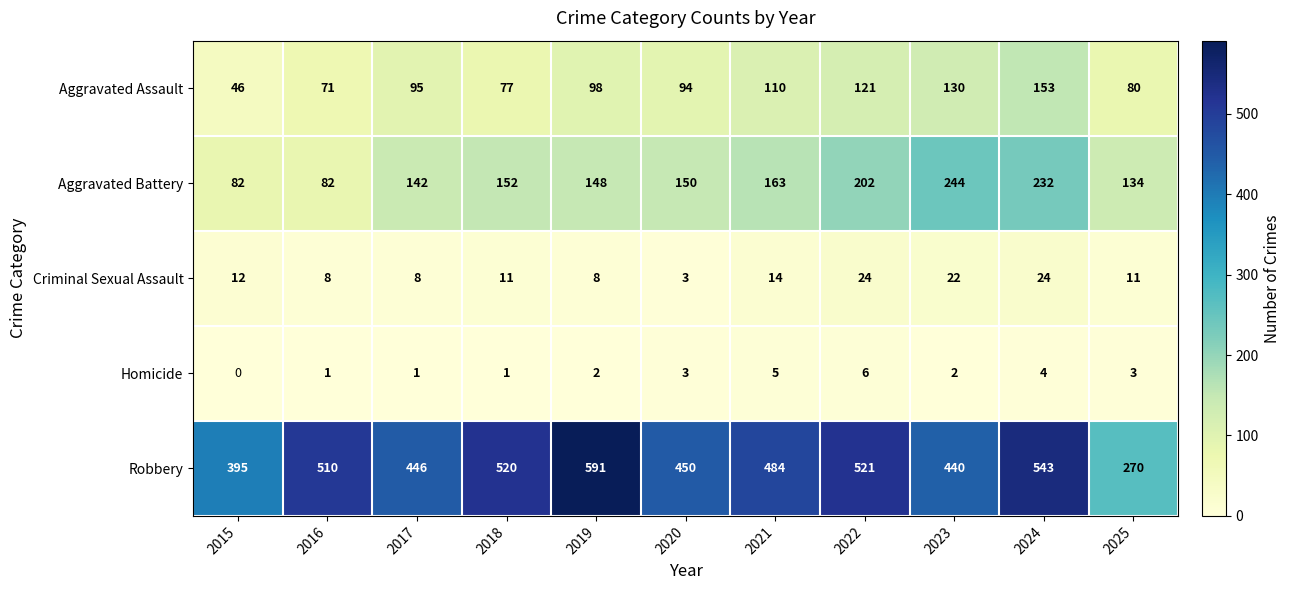

Read the Homicide value at 2020.

3